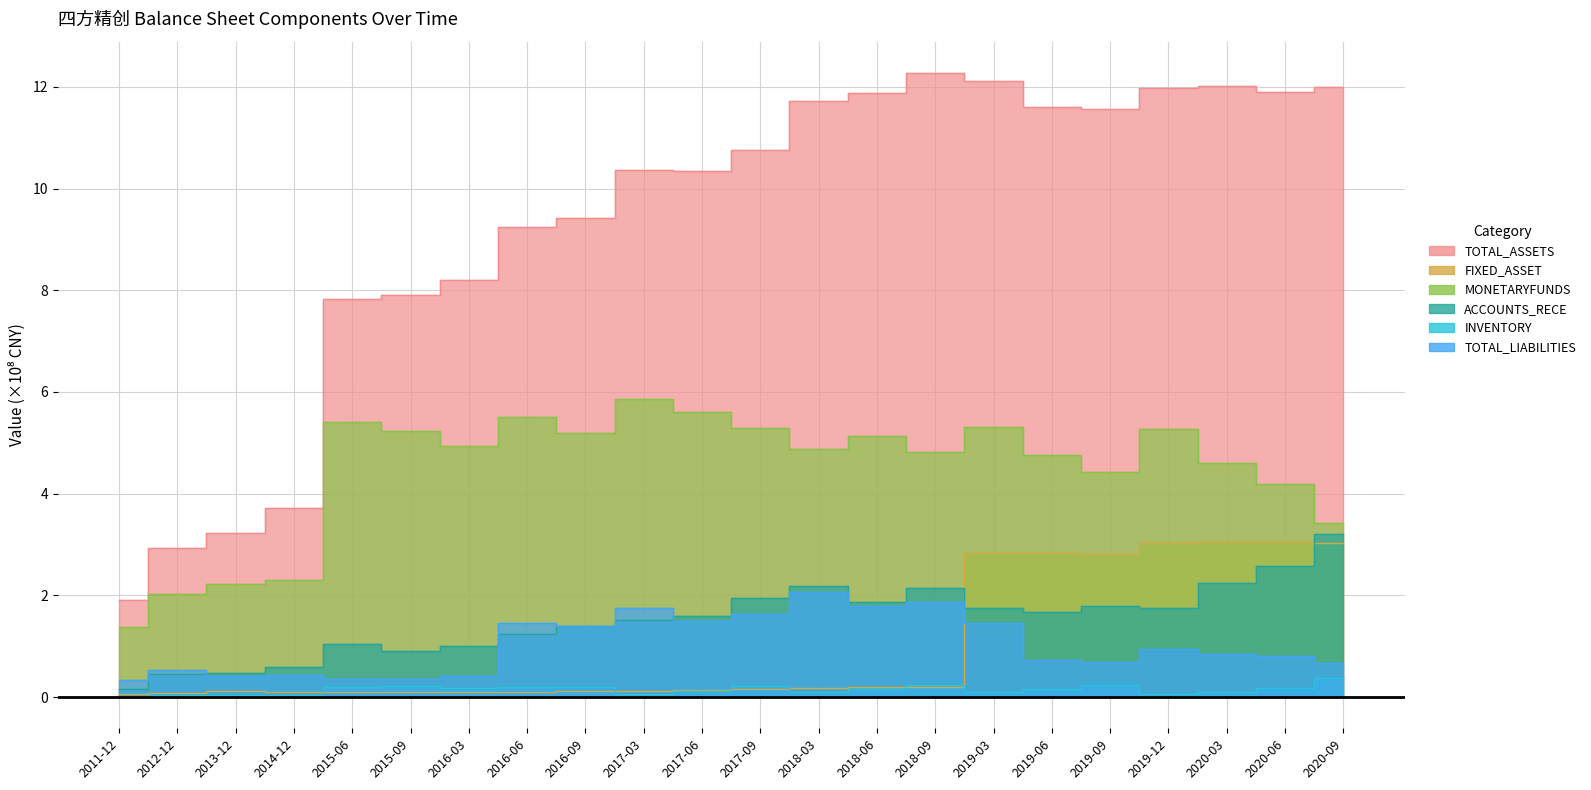

Count the number of categories in the chart.

22